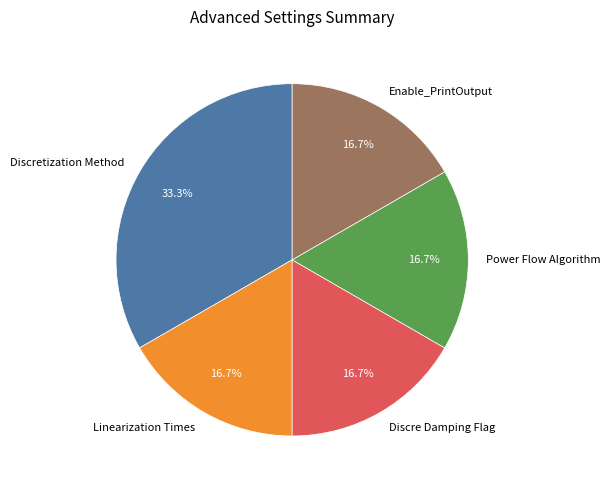

What is the ratio of the value at Discretization Method to the value at Enable_PrintOutput?

2.0